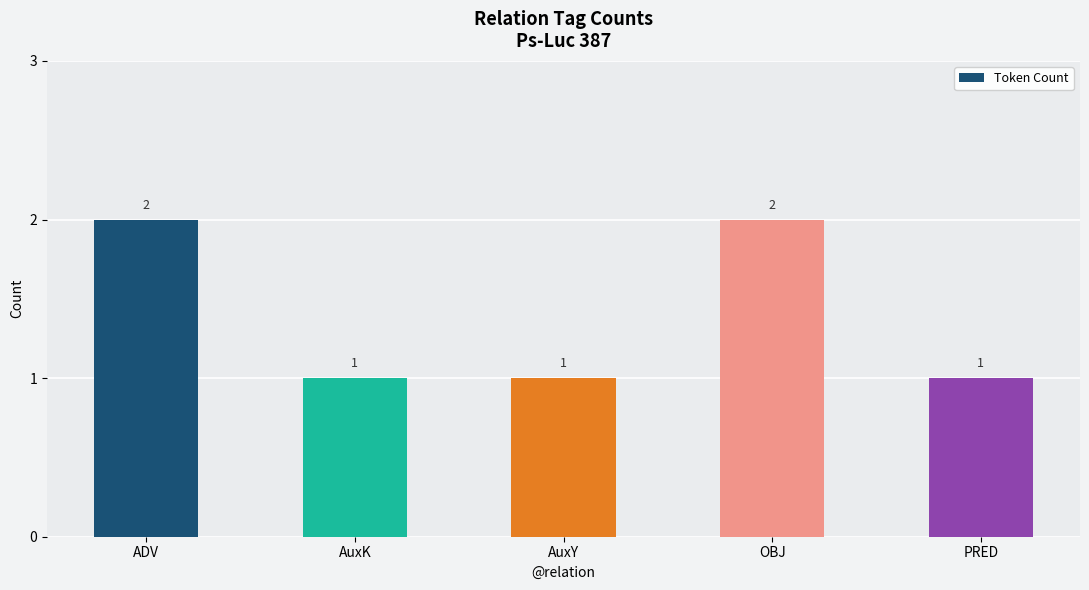

Is it true that the value at AuxY is 1?

True